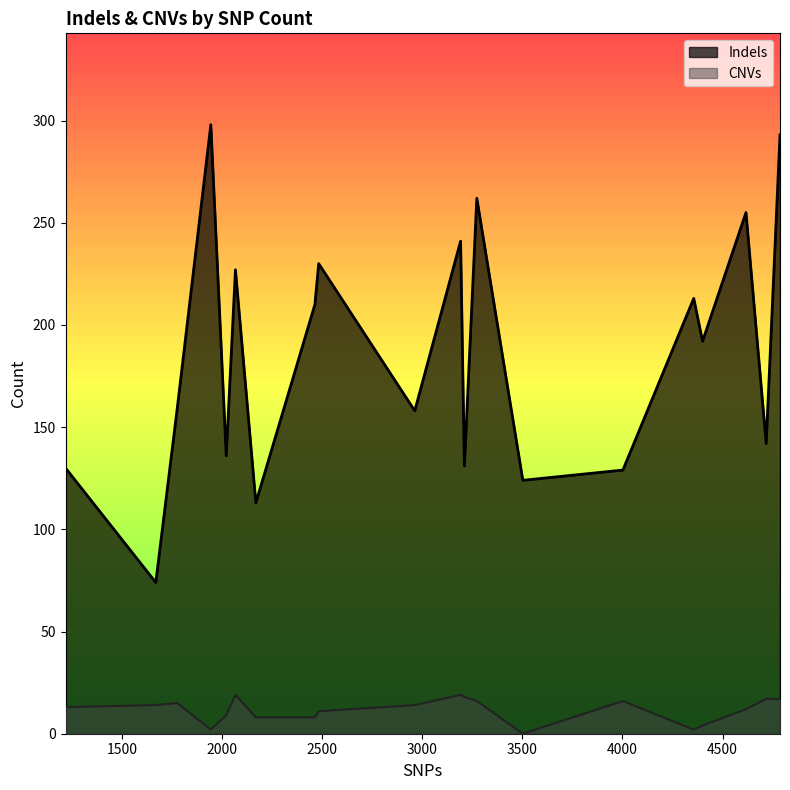

What is the average value of the CNVs series?

12